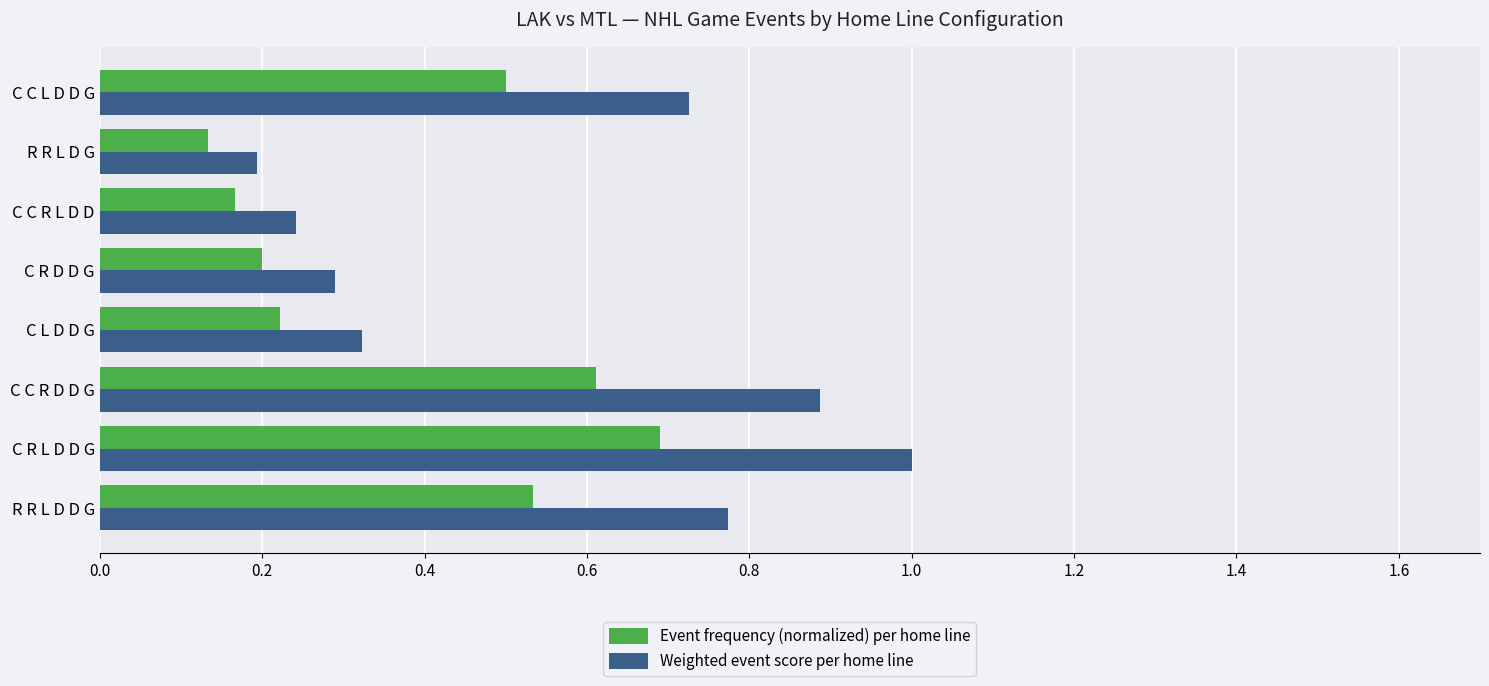

What is the sum of all Event frequency (normalized) per home line values?

3.1